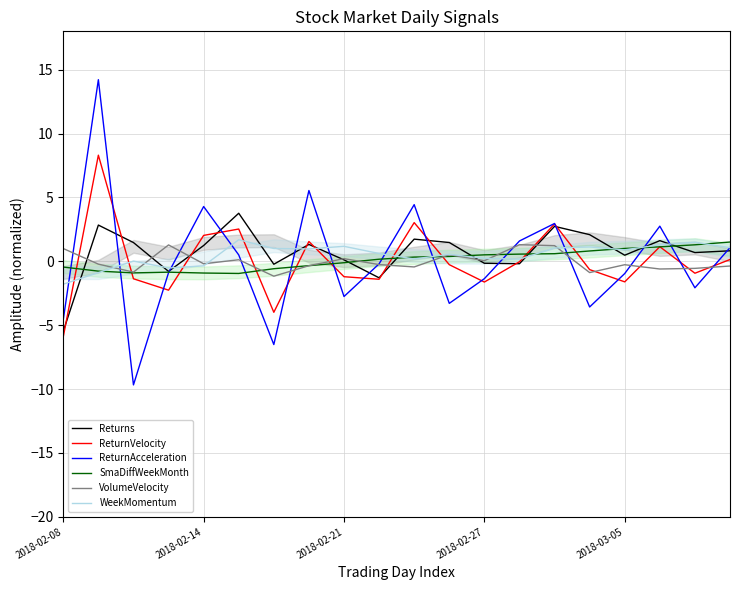

At which label does Returns reach its peak?

5